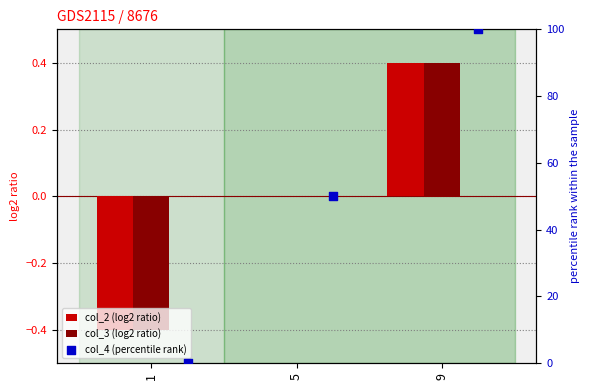

Which series reaches the minimum Y coordinate?

col_2 (log2 ratio)